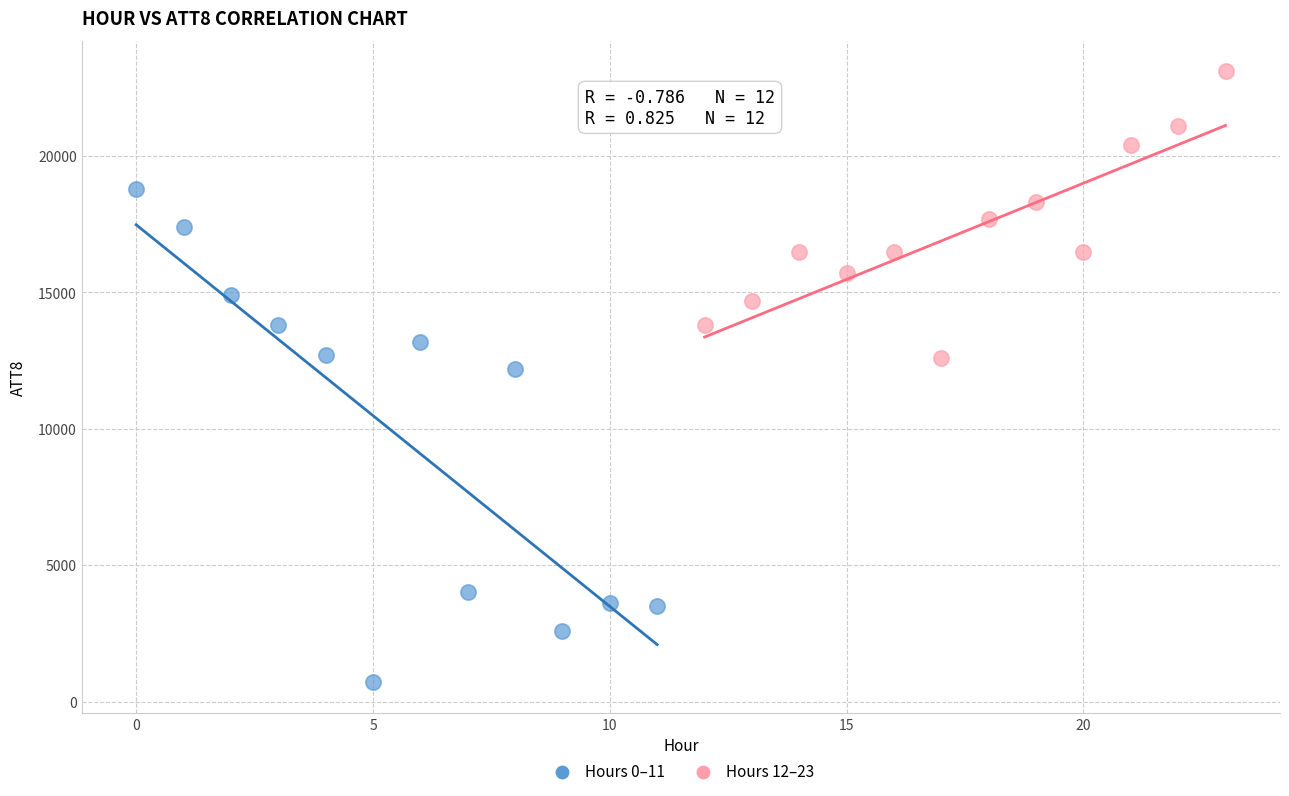

Which series reaches the maximum Y coordinate?

Hours 12–23